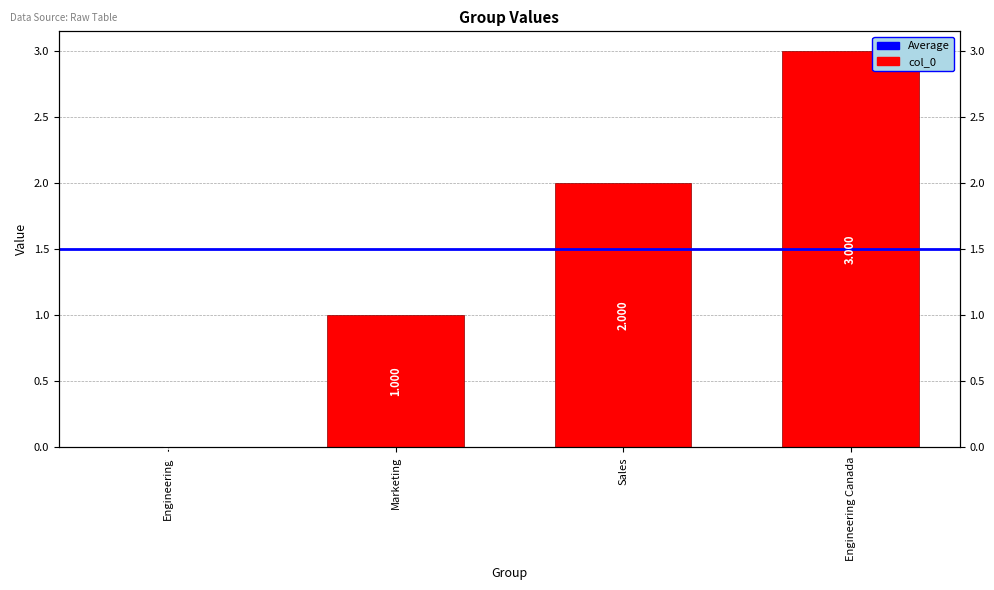

Between Engineering and Sales, which is larger?

Sales